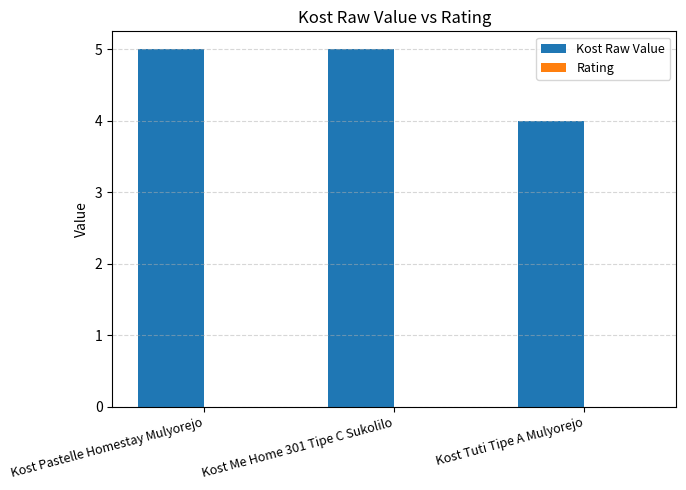

The chart shows a value of 3 at Kost Me Home 301 Tipe C Sukolilo. True or false?

False